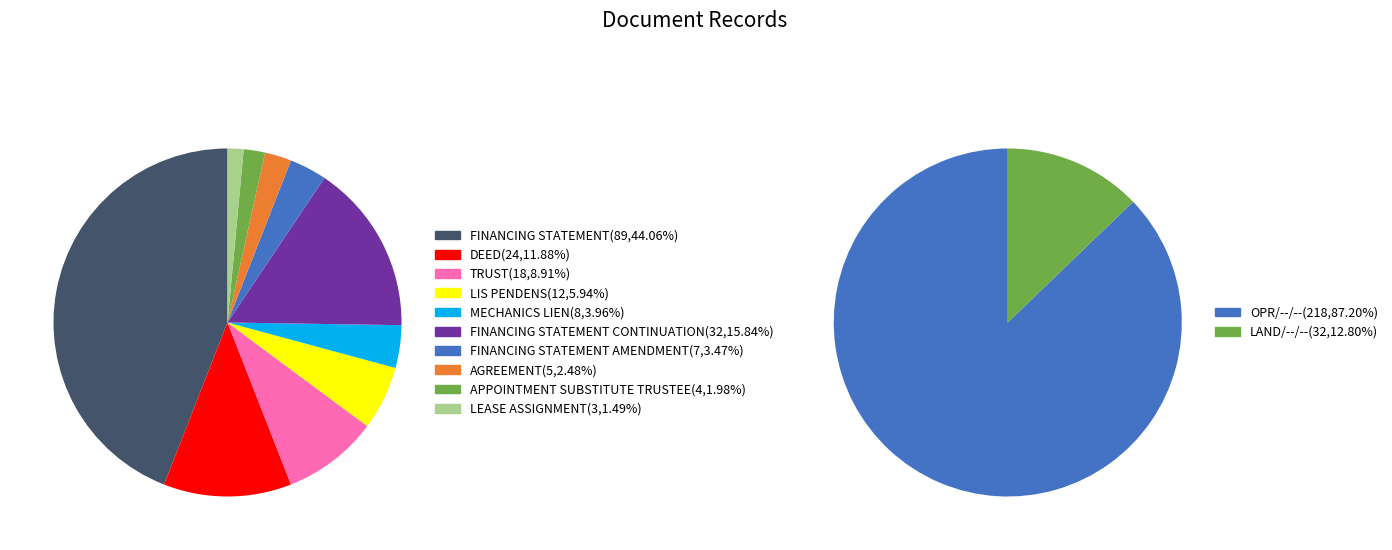

Rank the categories by value from lowest to highest.

LEASE ASSIGNMENT, APPOINTMENT SUBSTITUTE TRUSTEE, AGREEMENT, FINANCING STATEMENT AMENDMENT, MECHANICS LIEN, LIS PENDENS, TRUST, DEED, FINANCING STATEMENT CONTINUATION, FINANCING STATEMENT